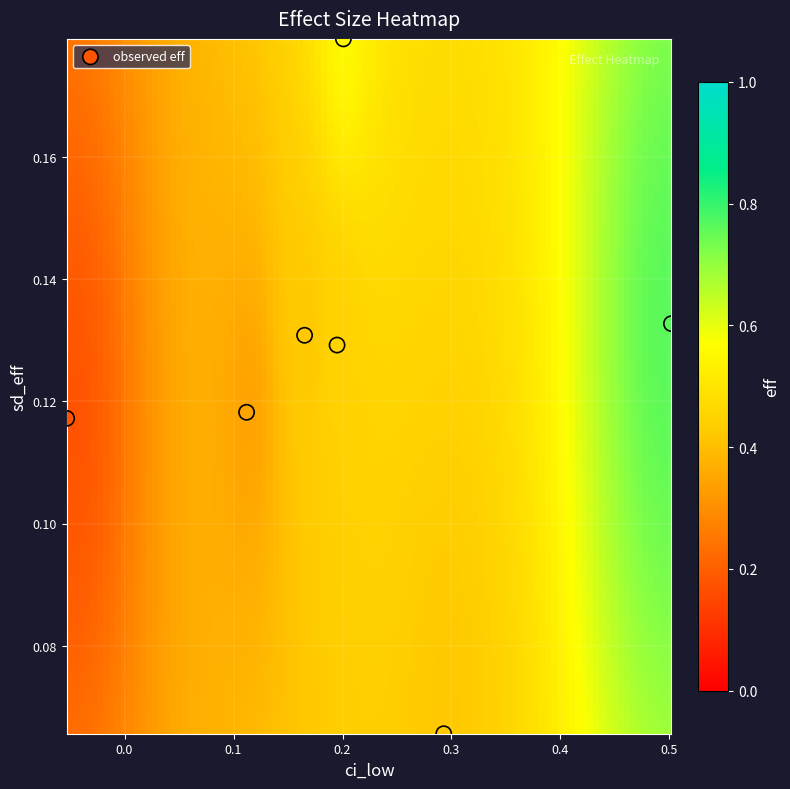

What is the range of X values (max minus min)?

0.6